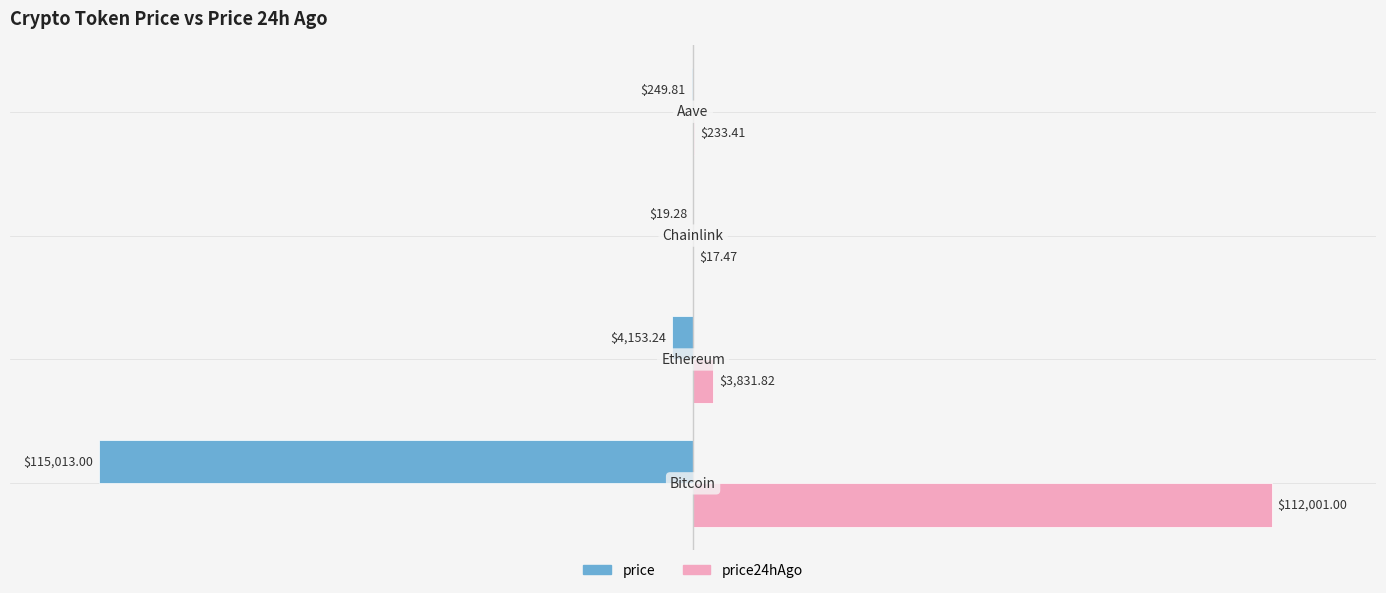

What are all the series names shown in the legend?

price, price24hAgo